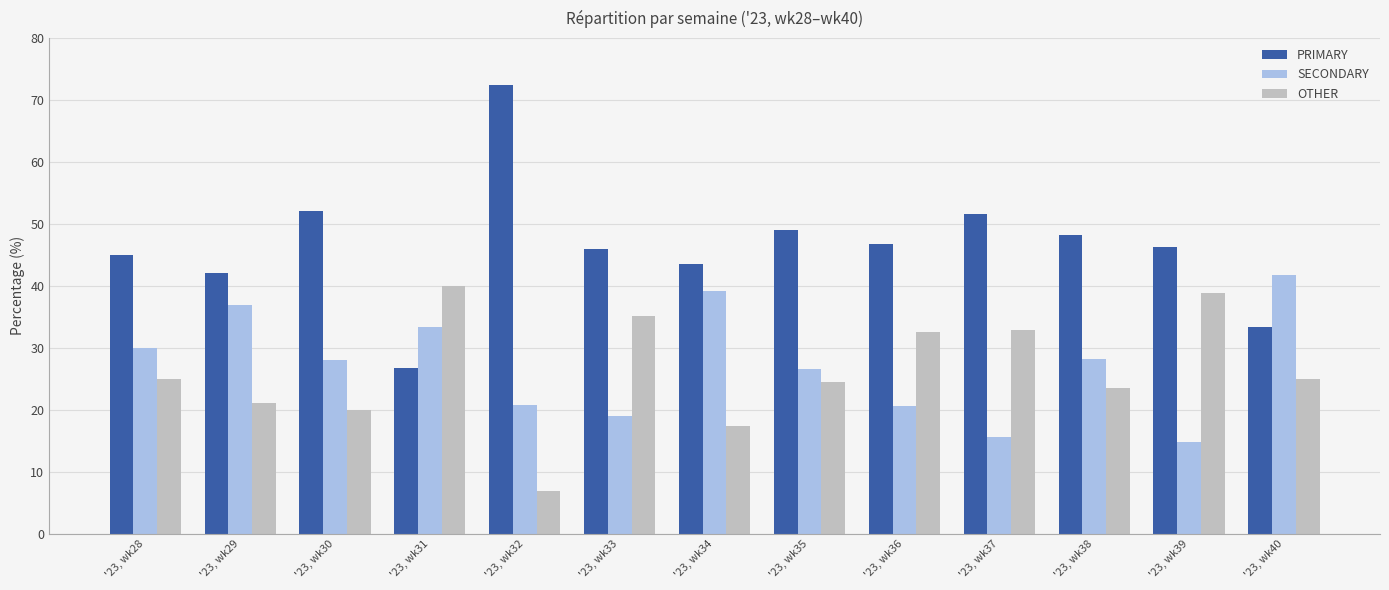

At how many categories does at least one series exceed 54?

1